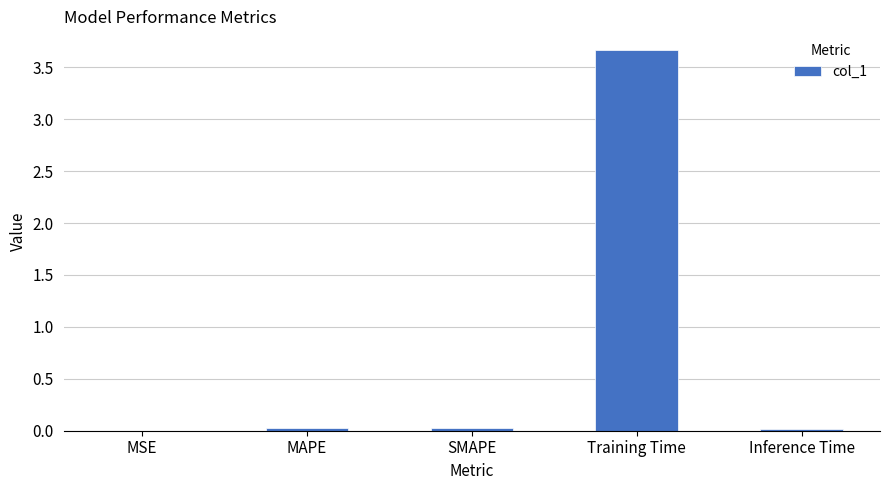

Which has a higher value, Inference Time or Training Time?

Training Time